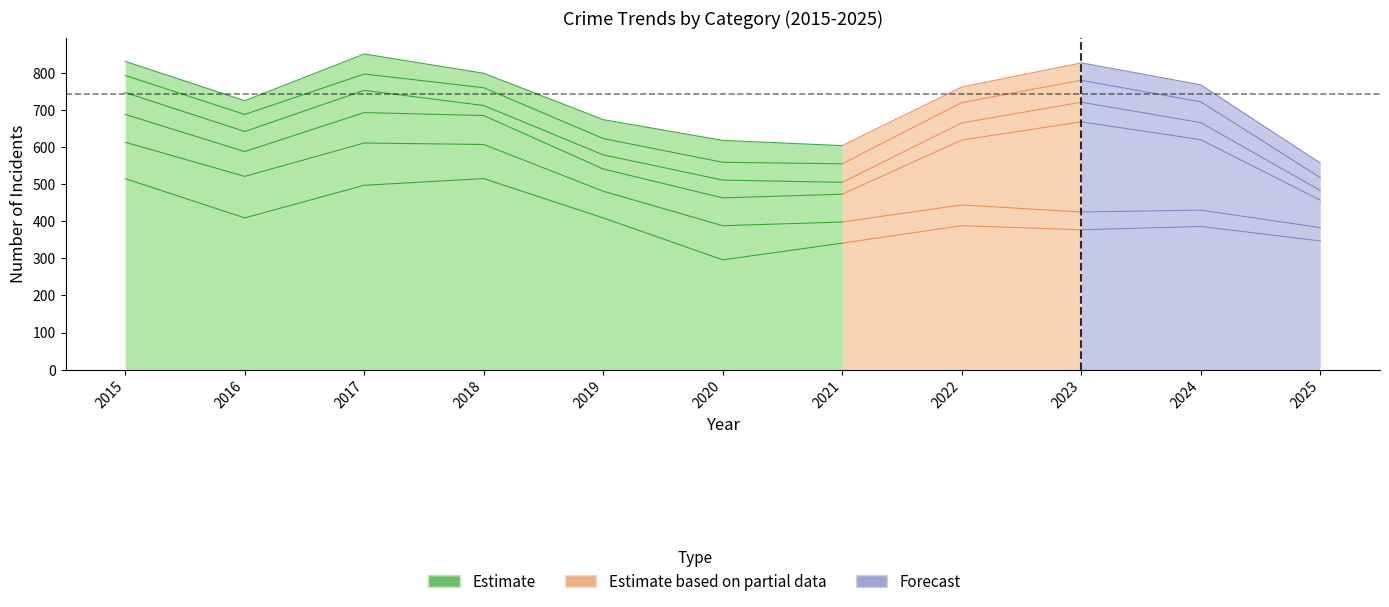

Between 2023 and 2018, which is larger?

2018